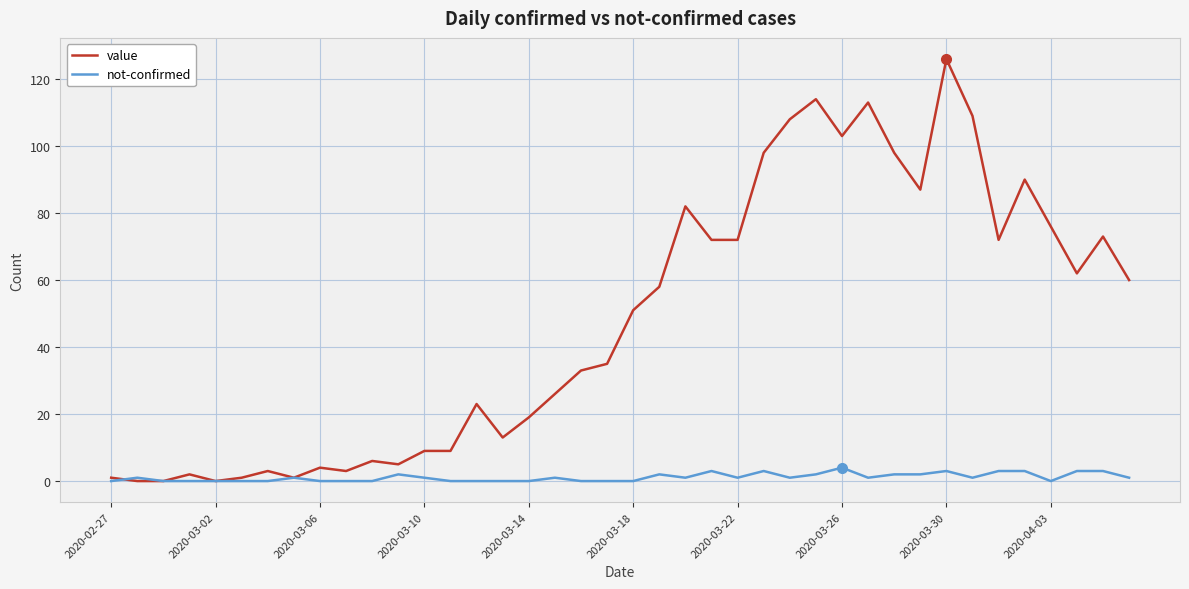

Which series has the widest spread of values?

value